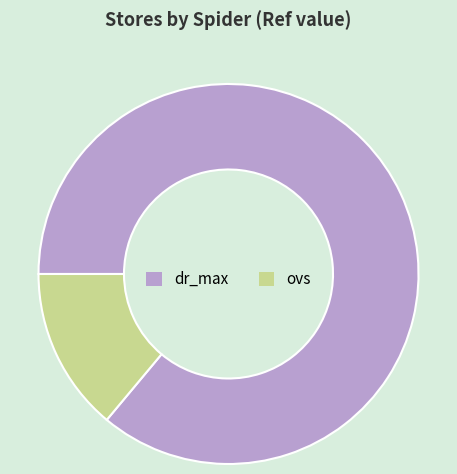

Which category has the biggest portion of the pie?

dr_max